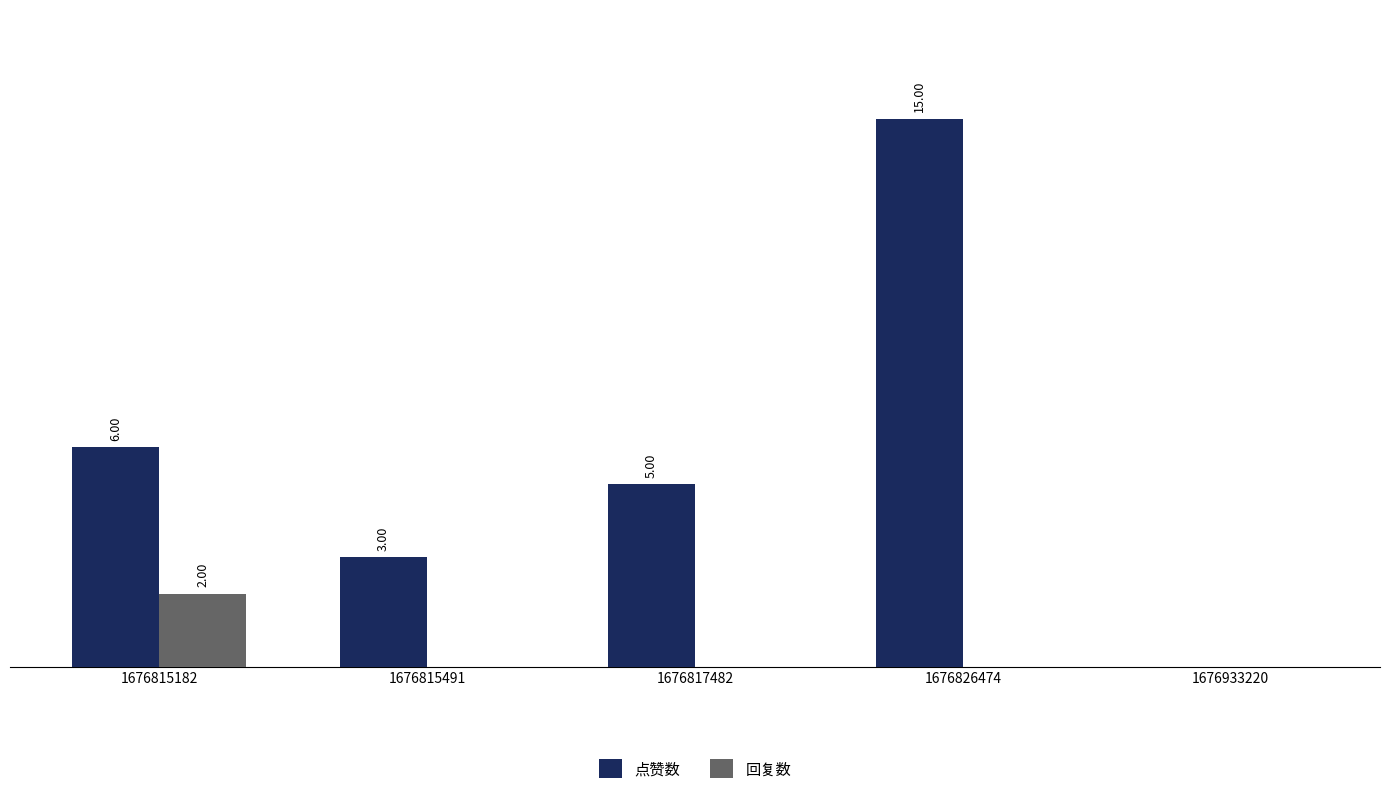

Which series changed the most between 1676815491 and 1676826474?

点赞数